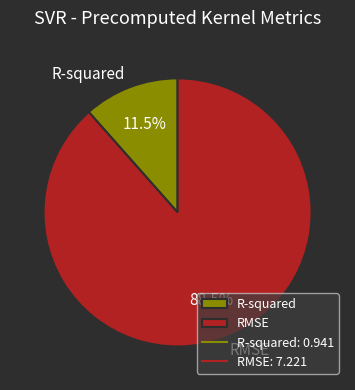

What is the ratio of the value at R-squared to the value at RMSE?

0.1